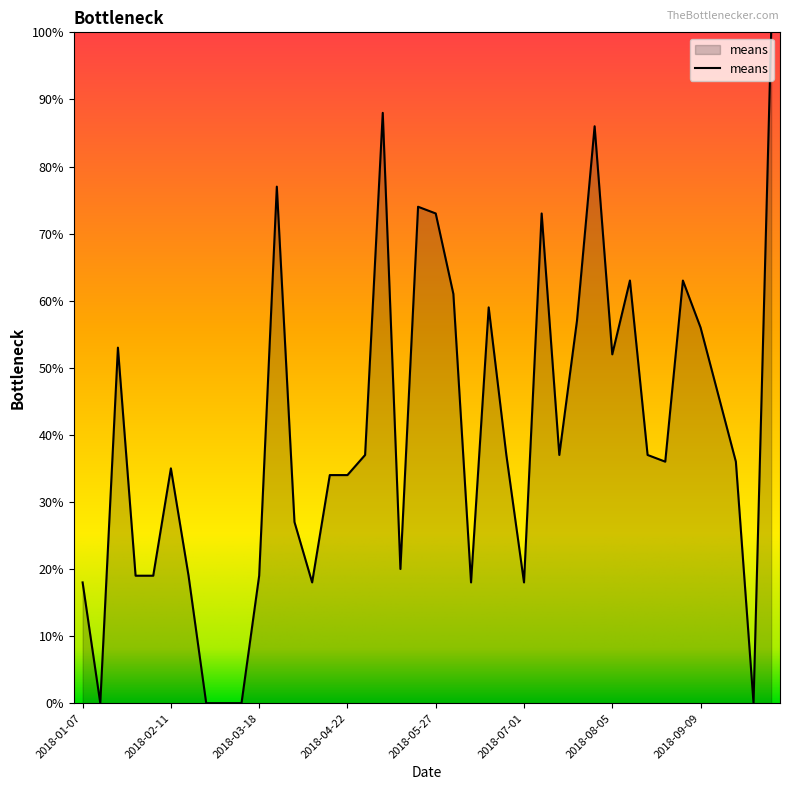

What is the greatest value displayed?

100